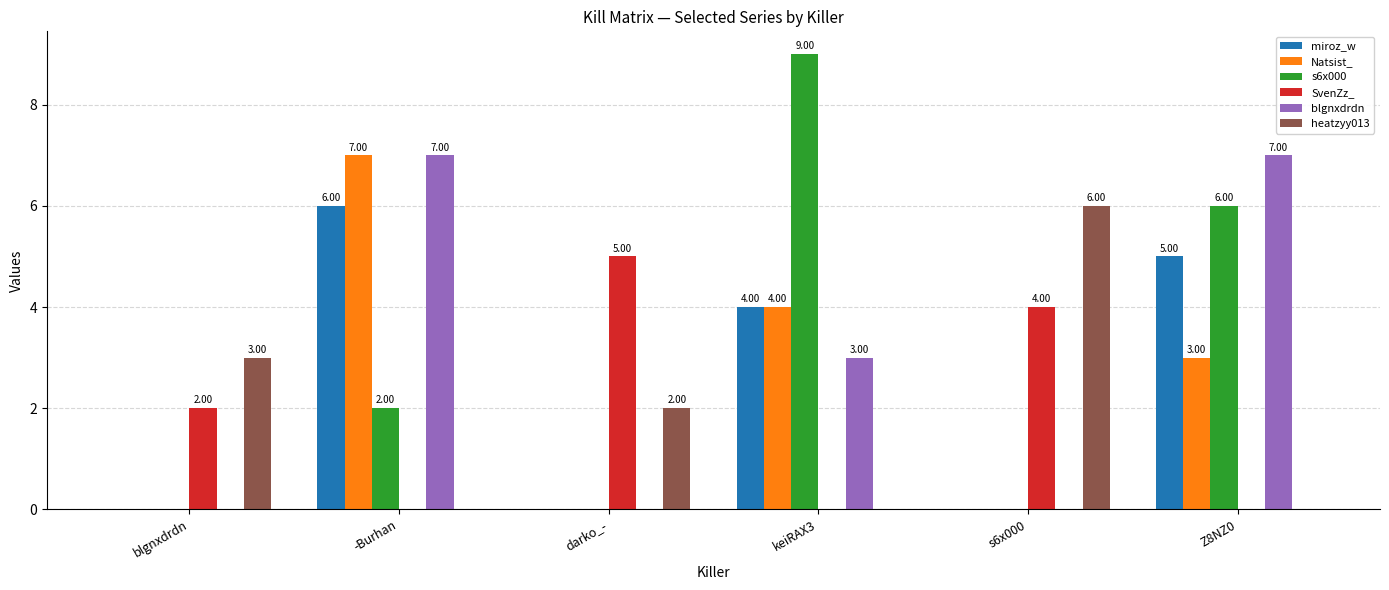

Where is heatzyy013 nearest to the value 3?

blgnxdrdn